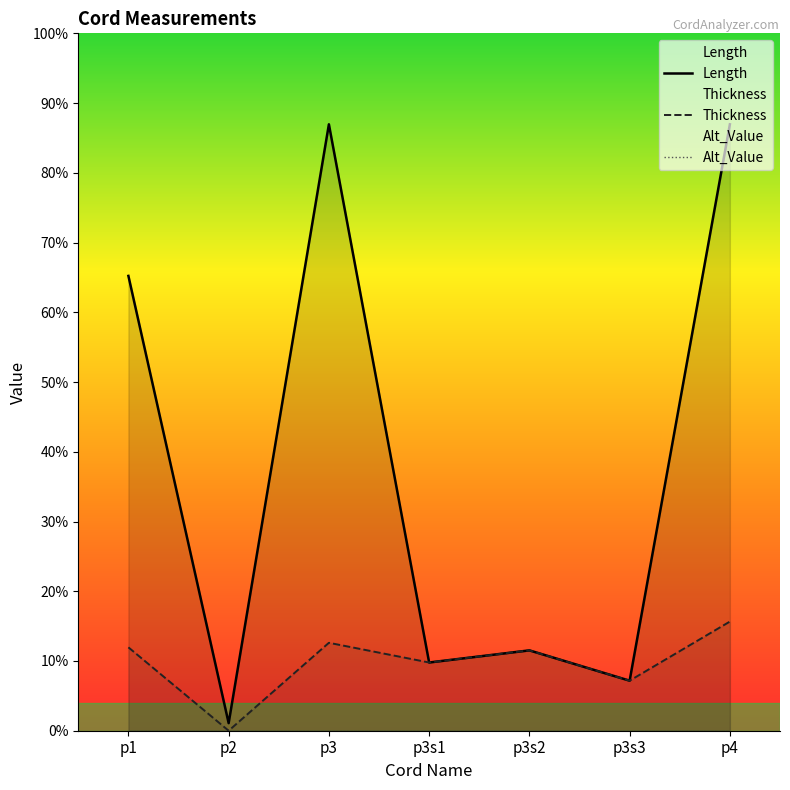

True or false: Thickness and Alt_Value intersect in this chart.

False